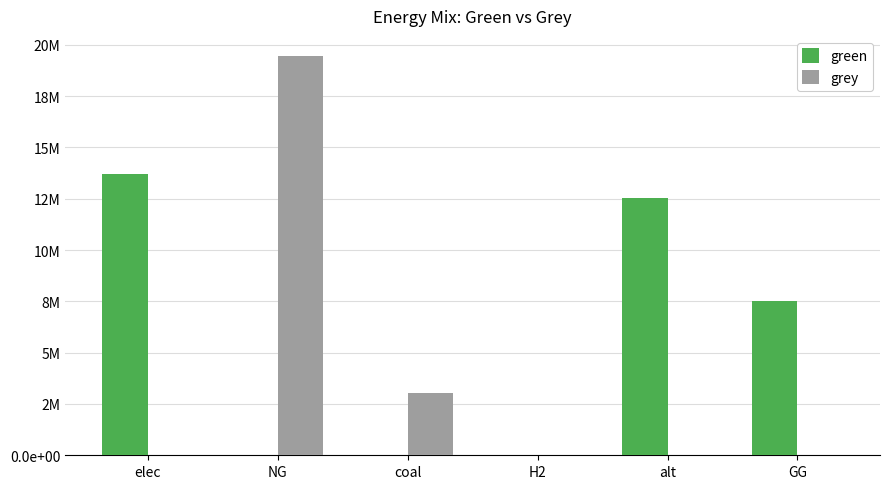

What are all the series names shown in the legend?

green, grey